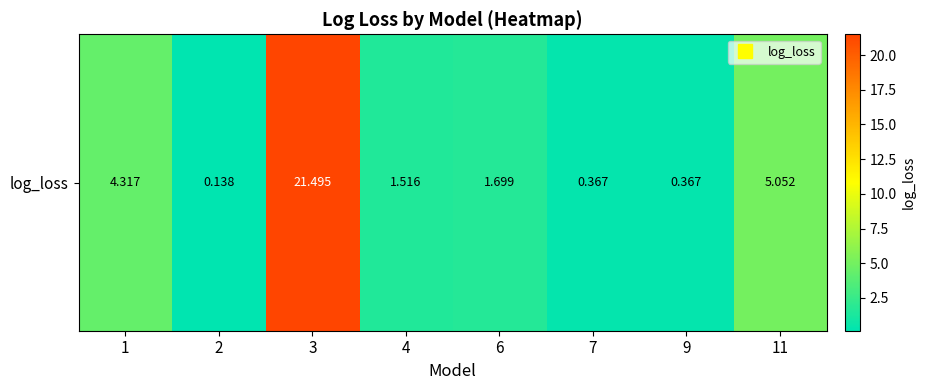

Reading left to right, list all the values displayed in this chart.

1=4.3	2=0.1	3=21.5	4=1.5	6=1.7	7=0.4	9=0.4	11=5.1